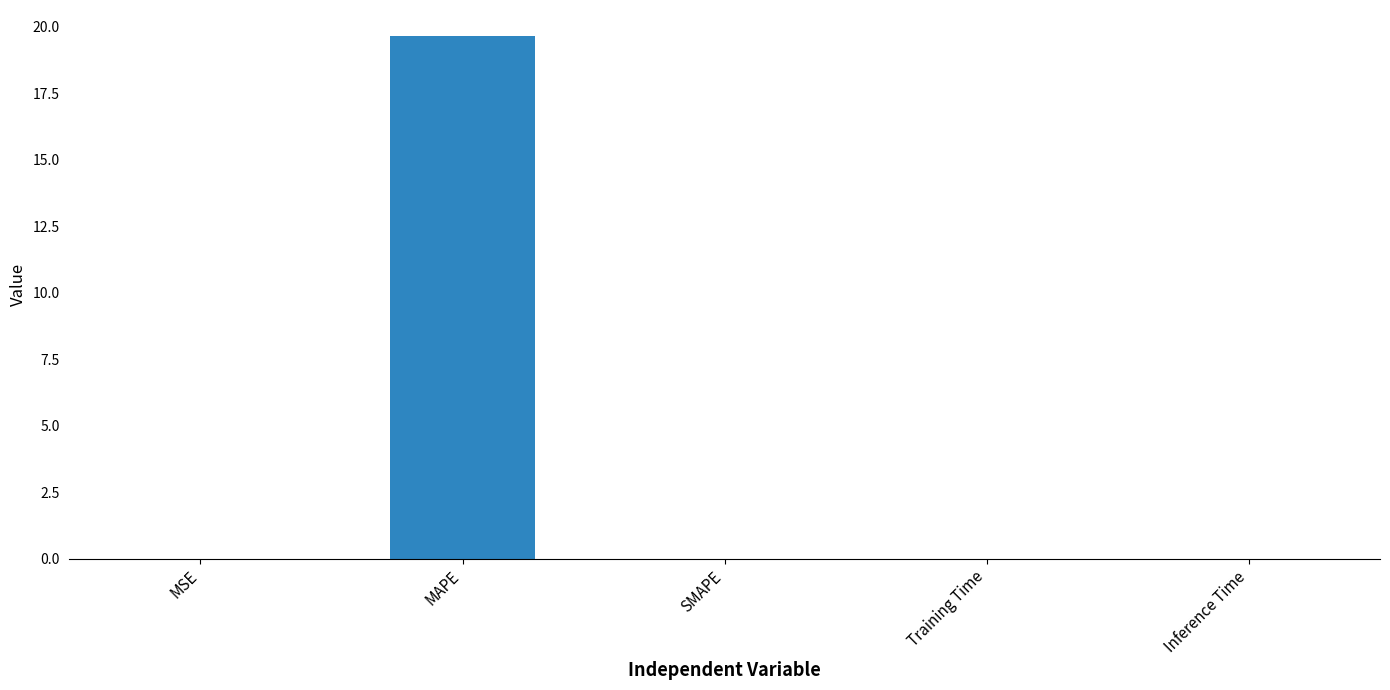

Between MAPE and Training Time, which is larger?

MAPE